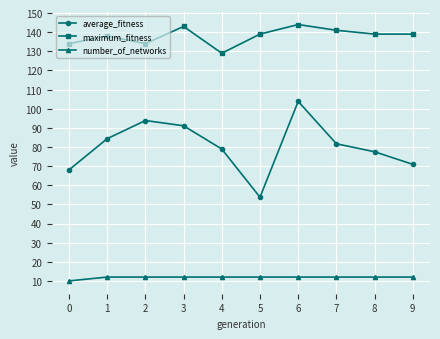

At 0, list the series in order from largest to smallest.

maximum_fitness, average_fitness, number_of_networks